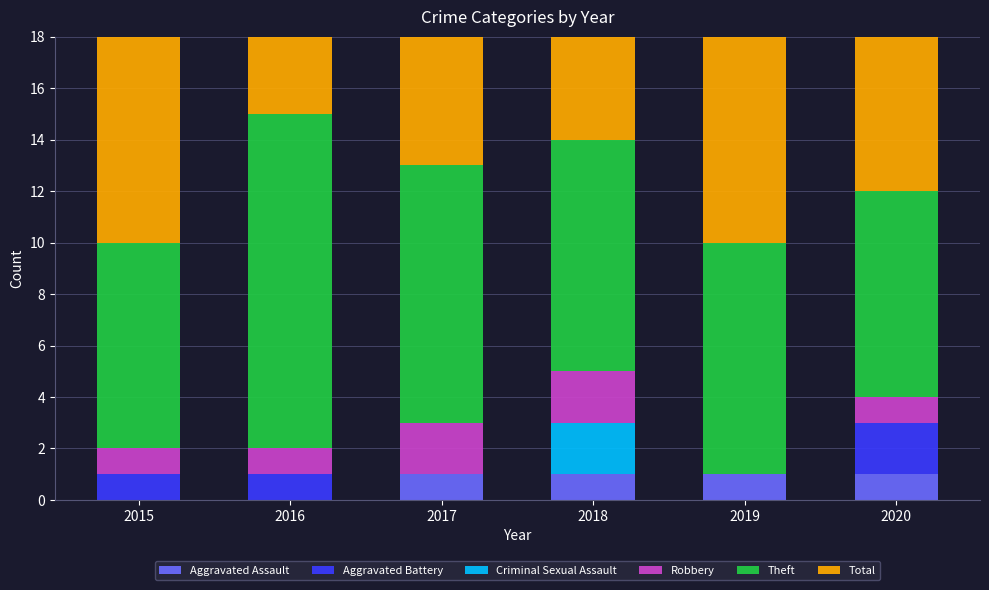

Reading right to left, transcribe all the data shown in this chart.

Aggravated Assault: 2020=1	2019=1	2018=1	2017=1	2016=0	2015=0
Aggravated Battery: 2020=2	2019=0	2018=0	2017=0	2016=1	2015=1
Criminal Sexual Assault: 2020=0	2019=0	2018=2	2017=0	2016=0	2015=0
Robbery: 2020=1	2019=0	2018=2	2017=2	2016=1	2015=1
Theft: 2020=8	2019=9	2018=9	2017=10	2016=13	2015=8
Total: 2020=12	2019=10	2018=13	2017=13	2016=15	2015=10